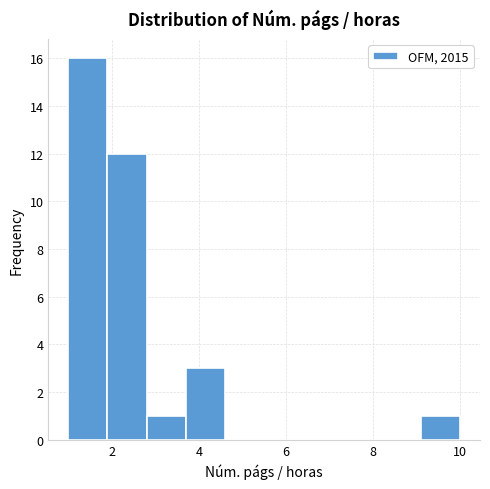

Reading left to right, transcribe this chart: for each bar, give the range it covers on the x-axis and its height. Neither the bar edges nor the heights are printed on the chart, so give them approximately, as read against the axes.

1.0 to 1.9: 16
1.9 to 2.8: 12
2.8 to 3.7: 1
3.7 to 4.6: 3
4.6 to 5.5: 0
5.5 to 6.4: 0
6.4 to 7.3: 0
7.3 to 8.2: 0
8.2 to 9.1: 0
9.1 to 10.0: 1